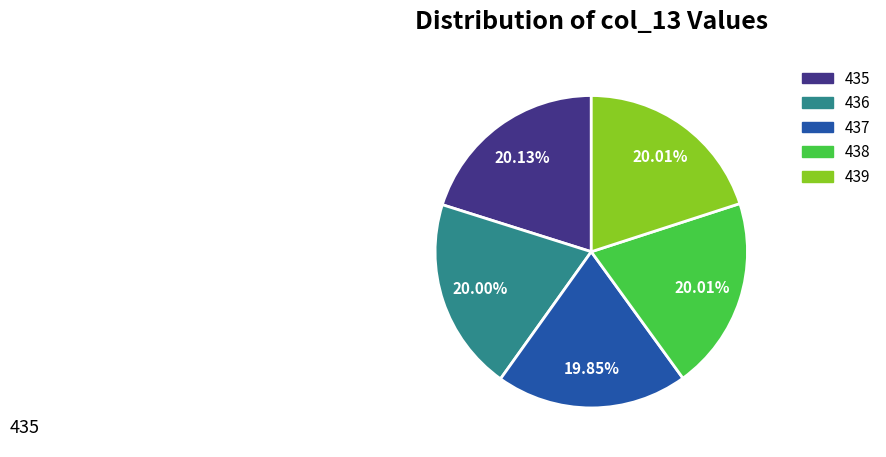

What is the ratio of the value at 438 to the value at 439?

1.0